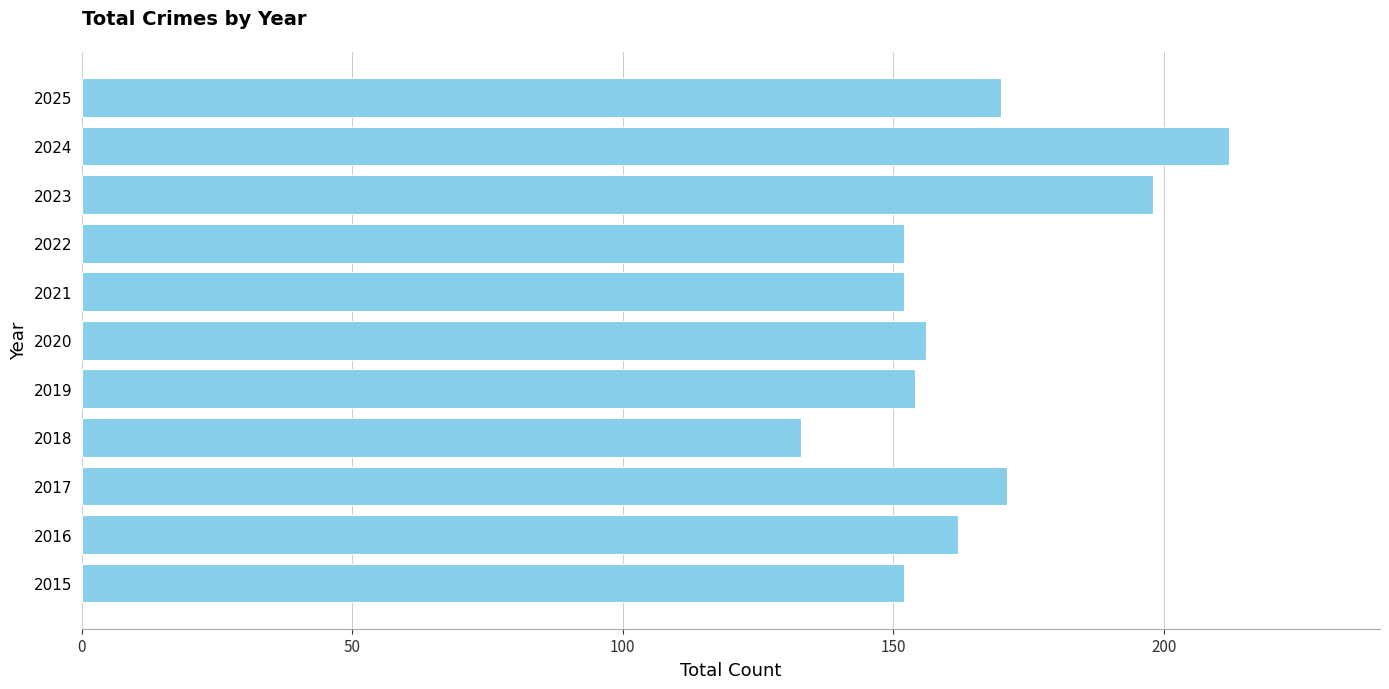

Which category has the lowest value across all series?

2018